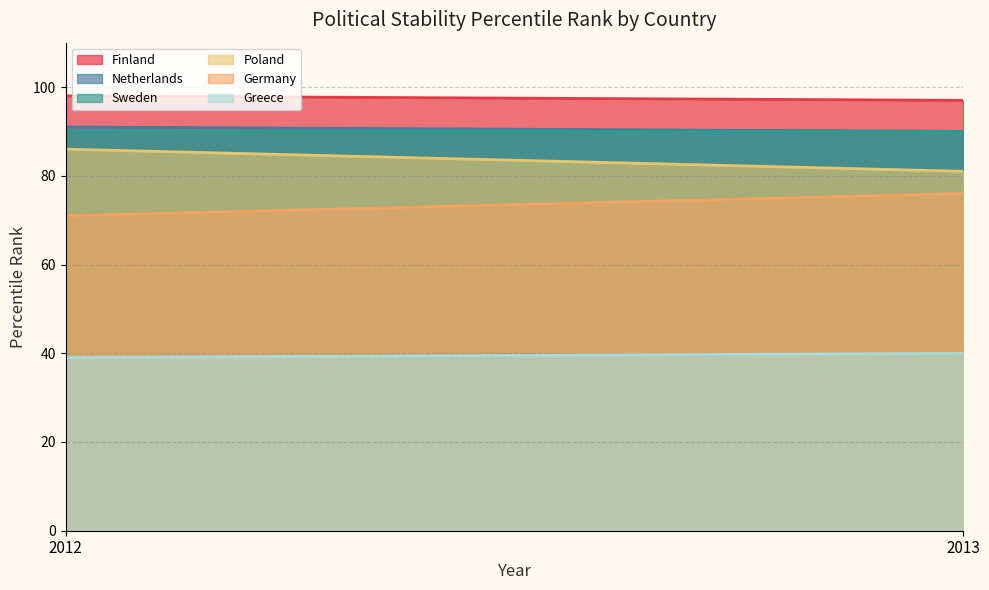

What is the value of the Sweden point at the 2nd from the left?

90